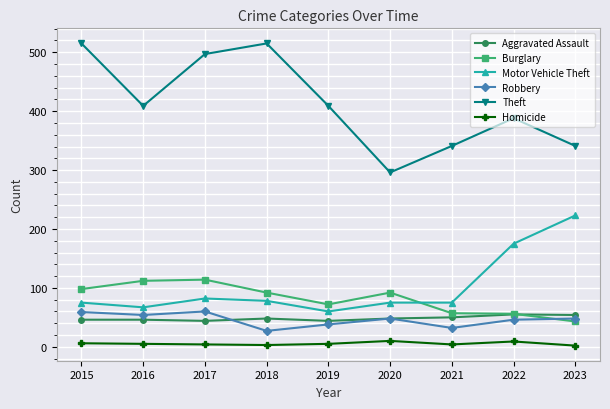

What is the difference between the Burglary values at 2019 and 2018?

20